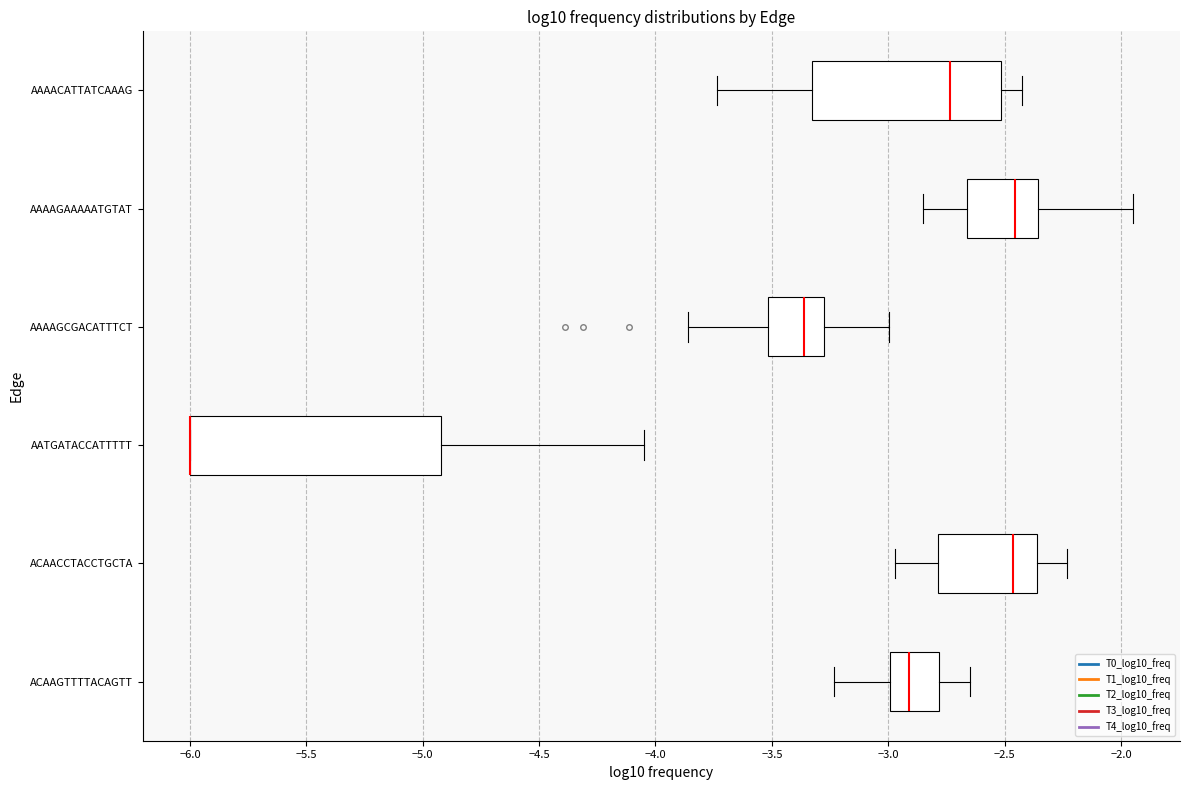

Comparing the boxes themselves (not the whiskers), which one is the widest?

AATGATACCATTTTT